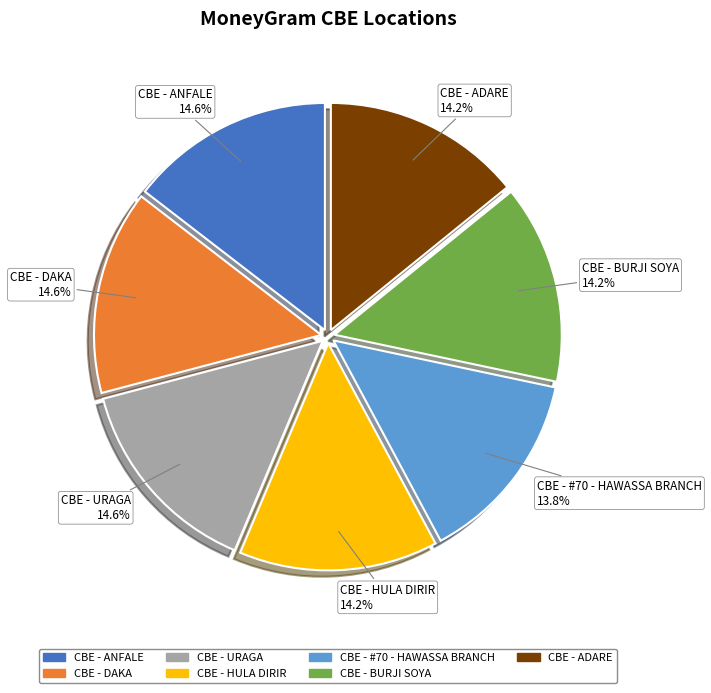

To the nearest percent, what percentage of the pie is CBE - BURJI SOYA?

14%